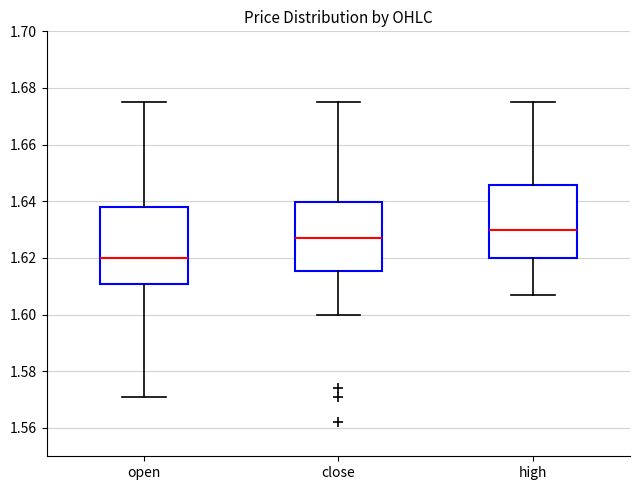

Where is the lower edge of the box for open on the y-axis? The values are not printed on the chart, so give them approximately, as read against the axis.

1.610